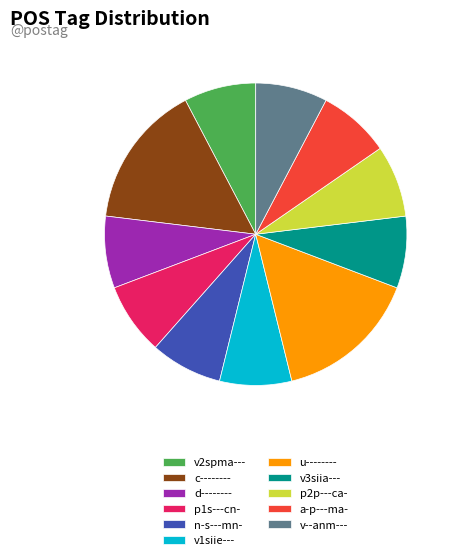

Which has a higher value, a-p---ma- or u--------?

u--------